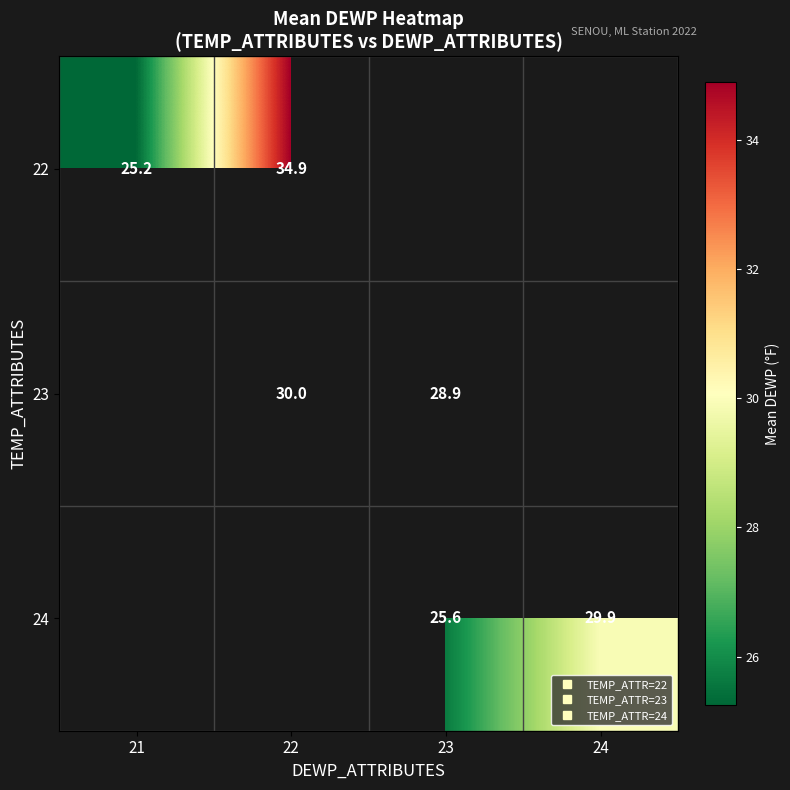

Rank the series by their maximum value, from highest to lowest.

22, 23, 24